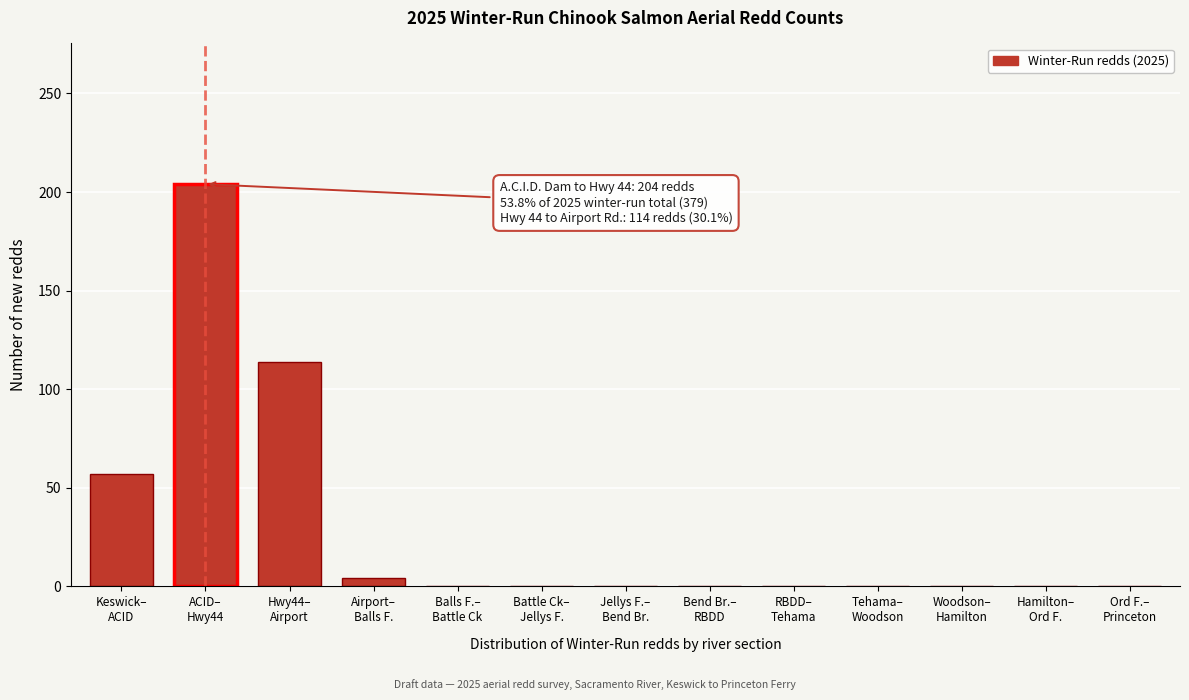

What is the sum of all values?

379